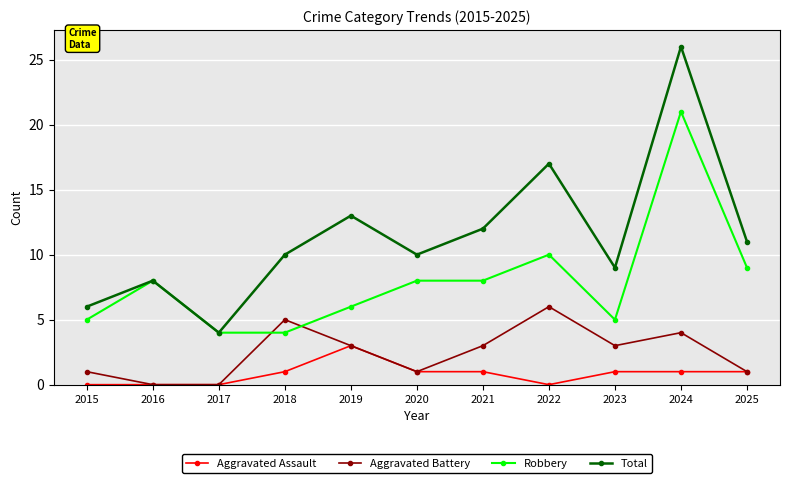

List the series in order of their peak value, lowest first.

Aggravated Assault, Aggravated Battery, Robbery, Total